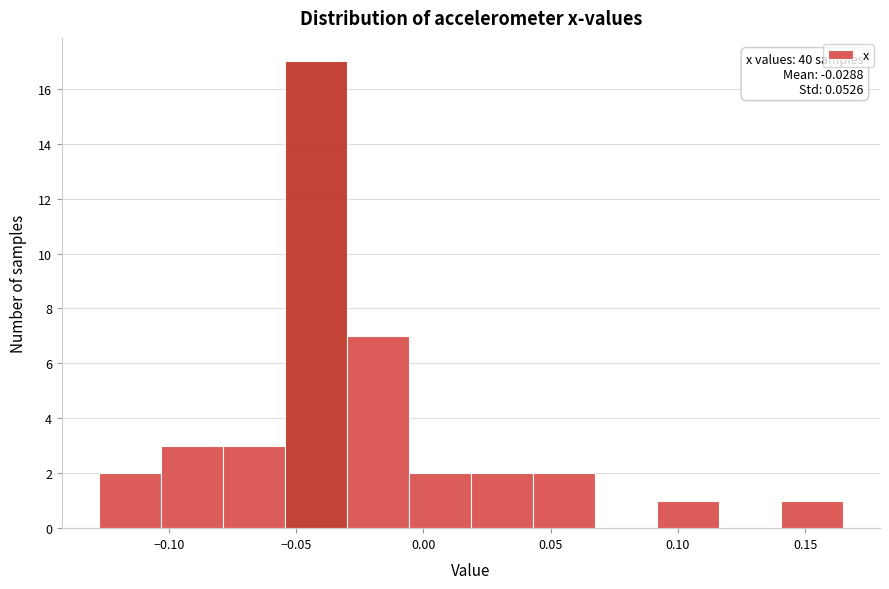

Over which range of the x-axis is the bar tallest?

-0.055 to -0.030